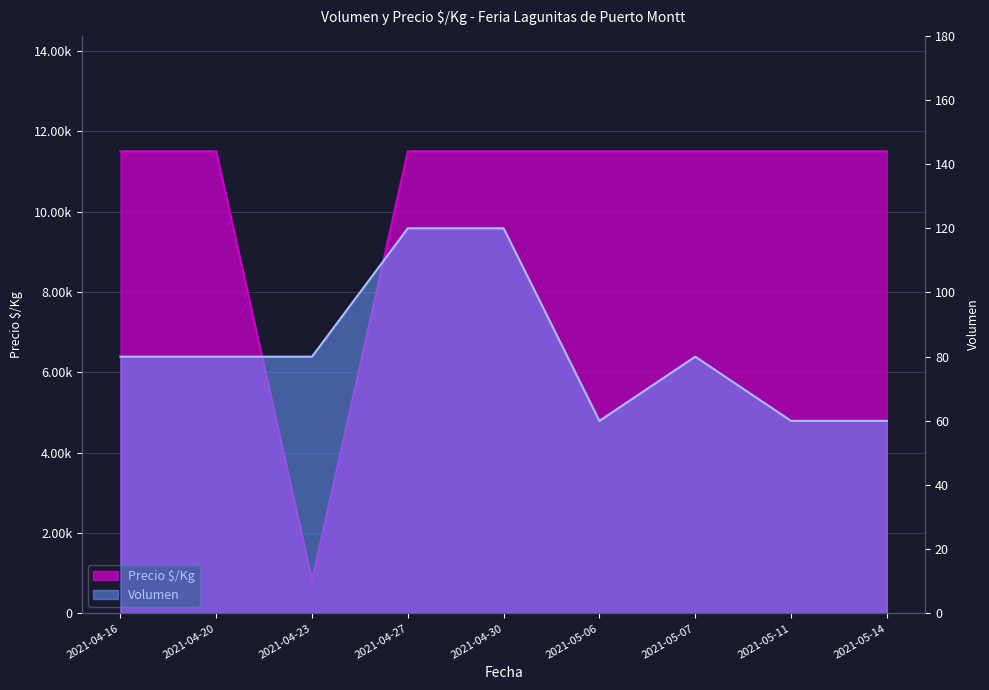

What is the label of the 1st point from the left?

2021-04-16